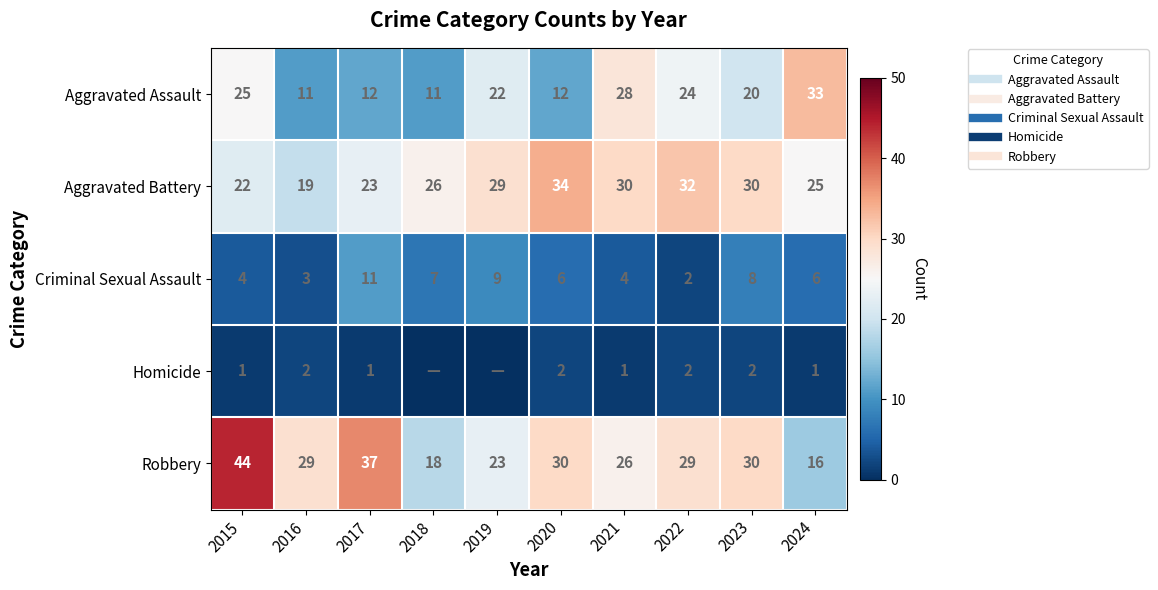

What is the approximate value of Robbery at 2018?

18